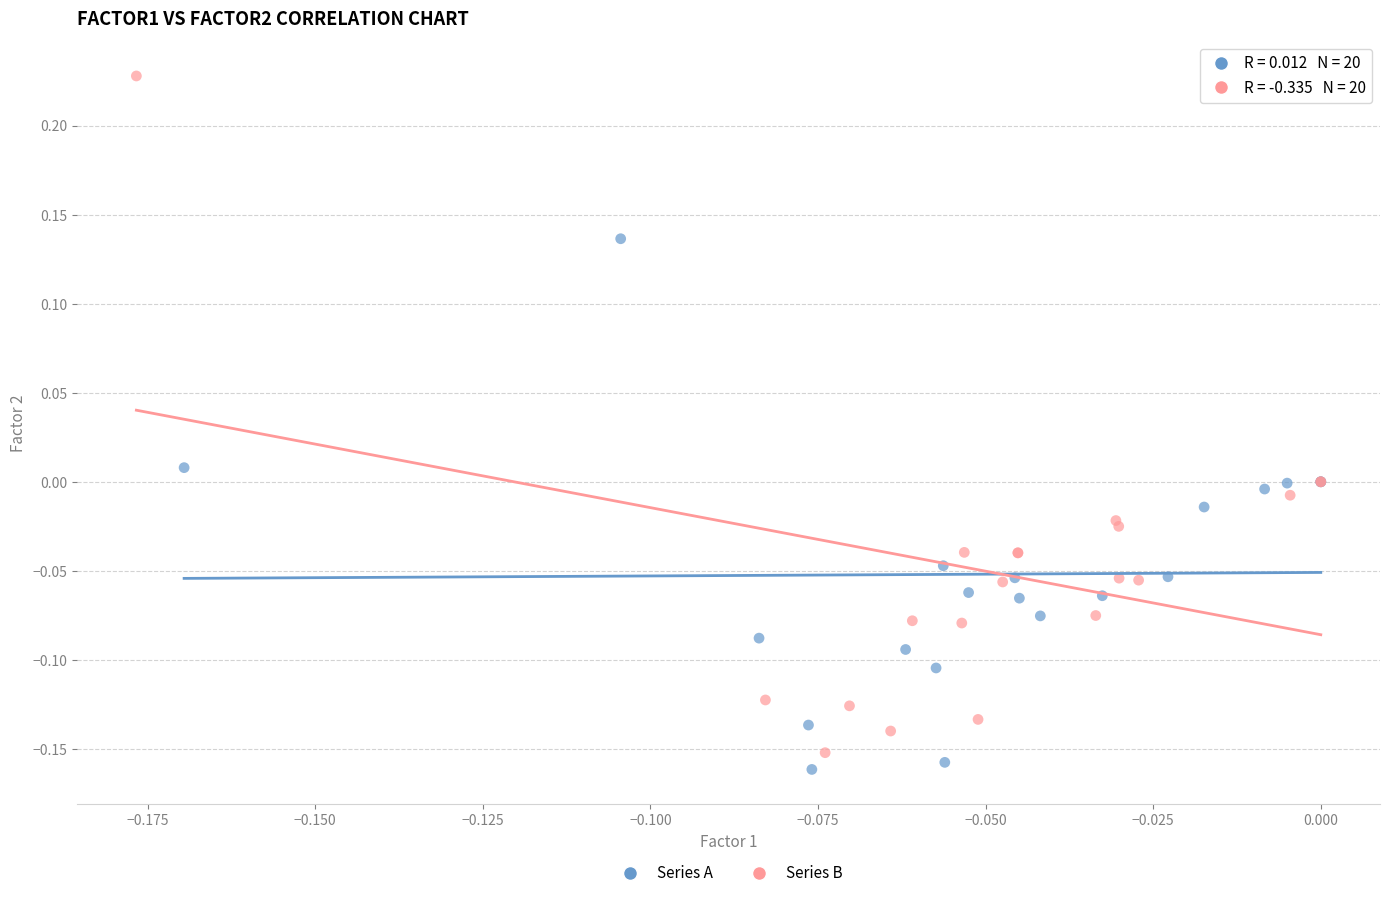

Which series contains the highest Y value?

Series B